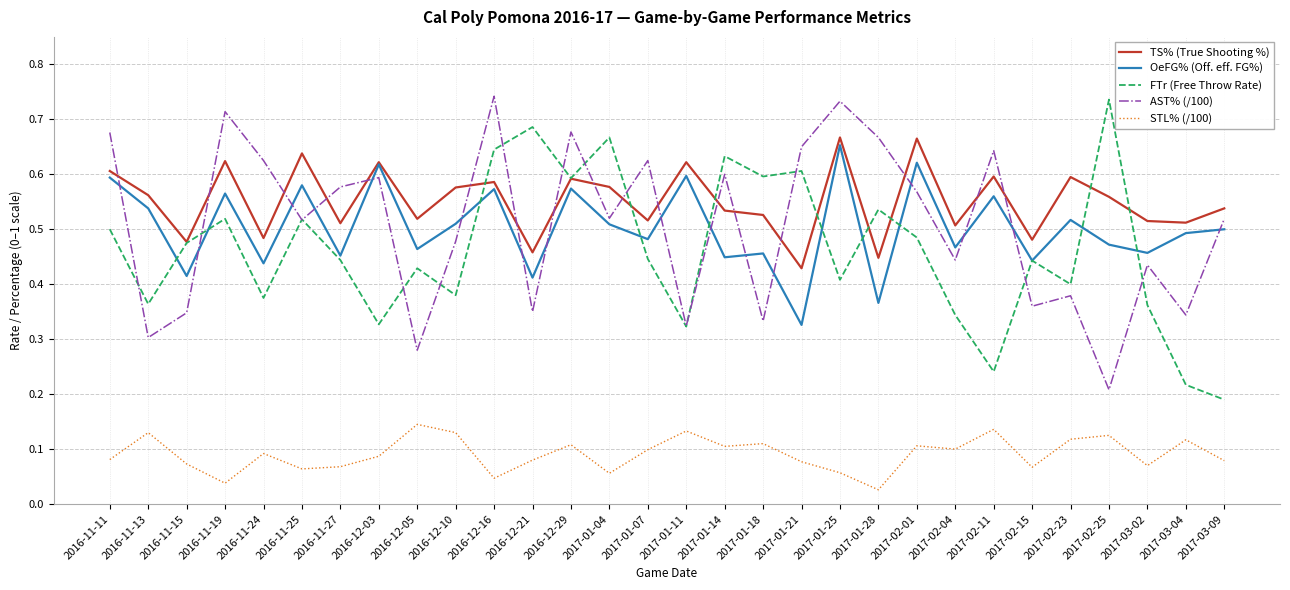

What are all the series names shown in the legend?

TS% (True Shooting %), OeFG% (Off. eff. FG%), FTr (Free Throw Rate), AST% (/100), STL% (/100)